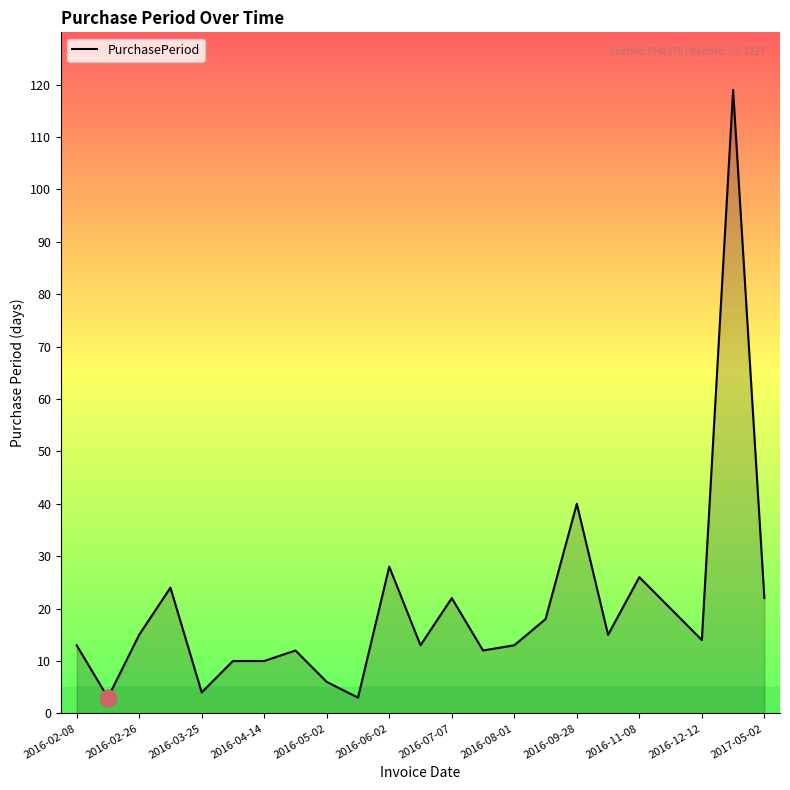

What is the smallest value displayed?

3